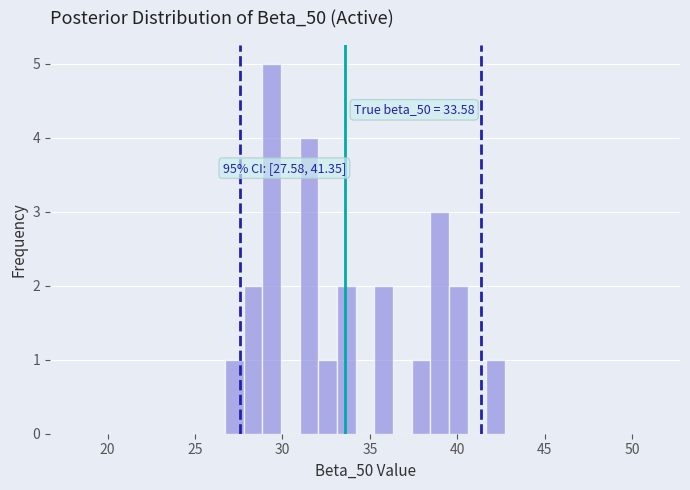

Around what value on the x-axis is the tallest bar? Give the approximate position of its centre, as read against the axis.

29.5